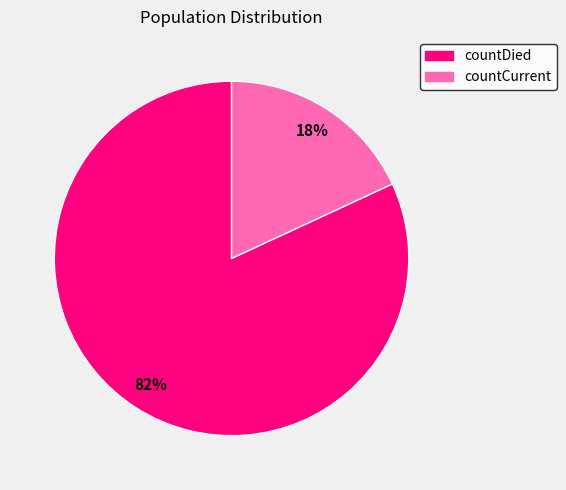

Does countCurrent represent more than half of the total?

No